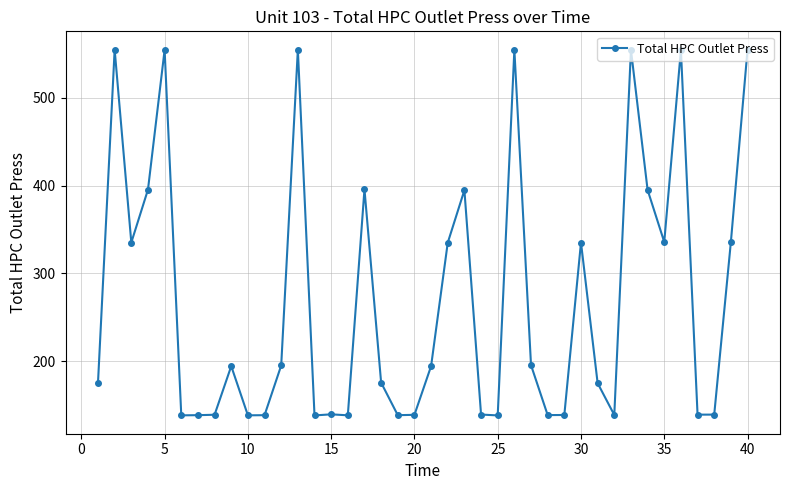

What is the difference between the maximum and minimum values?

416.5